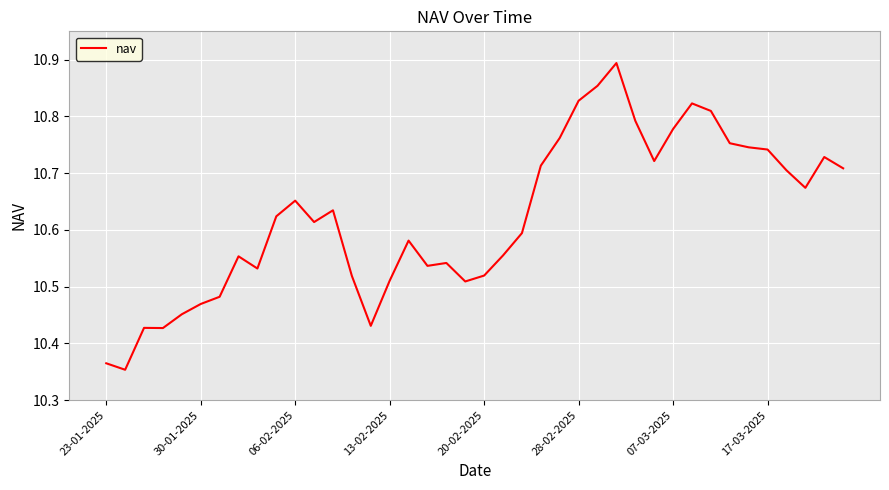

How many lines are shown in the chart?

1